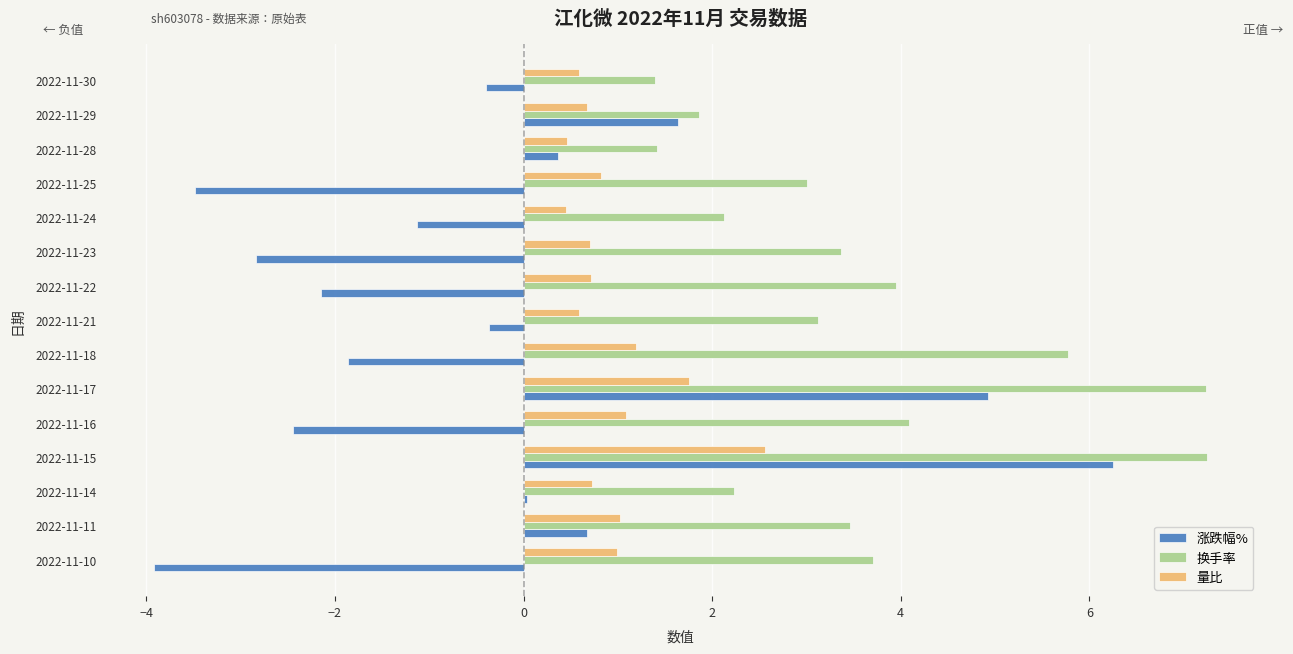

Which series has the widest spread of values?

涨跌幅%